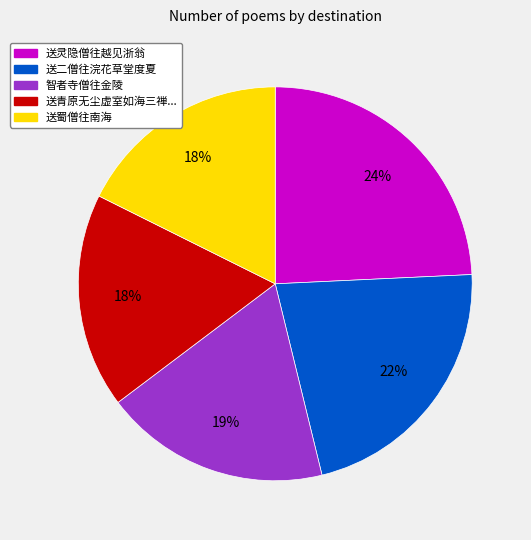

Is there a majority slice in this chart?

No